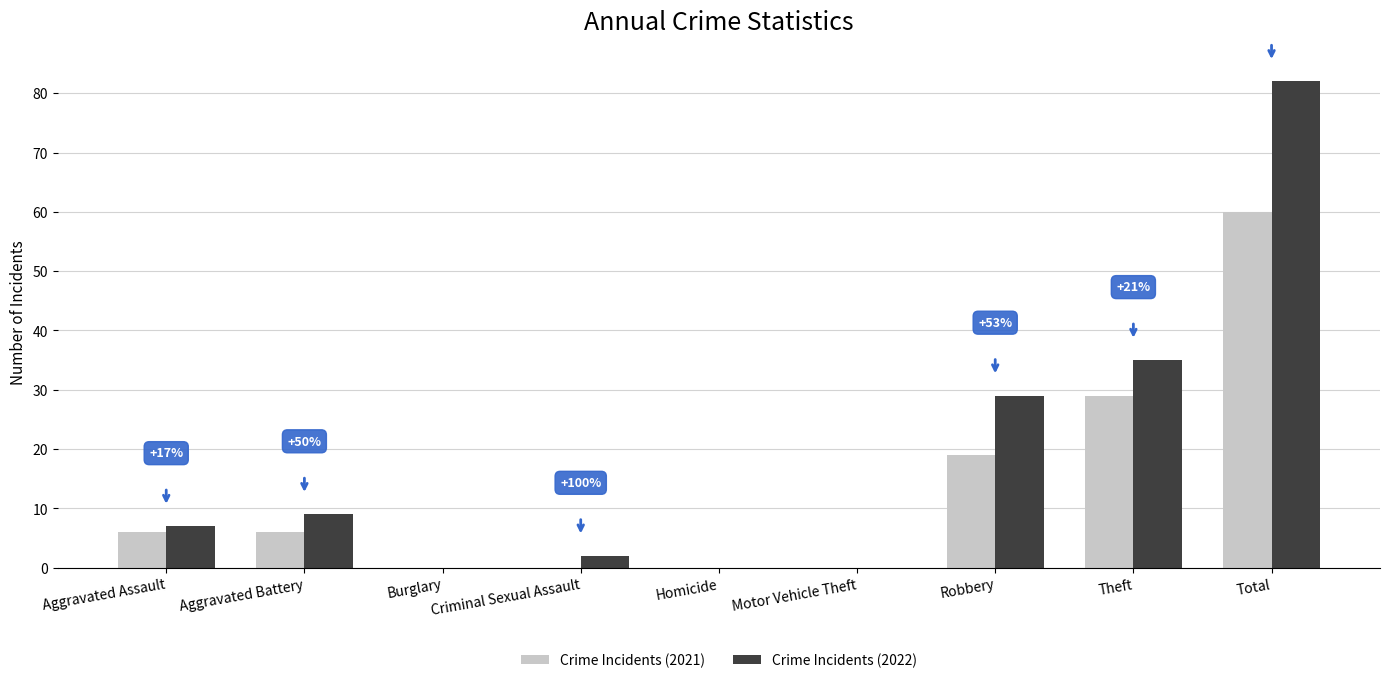

What is the greatest value displayed?

82